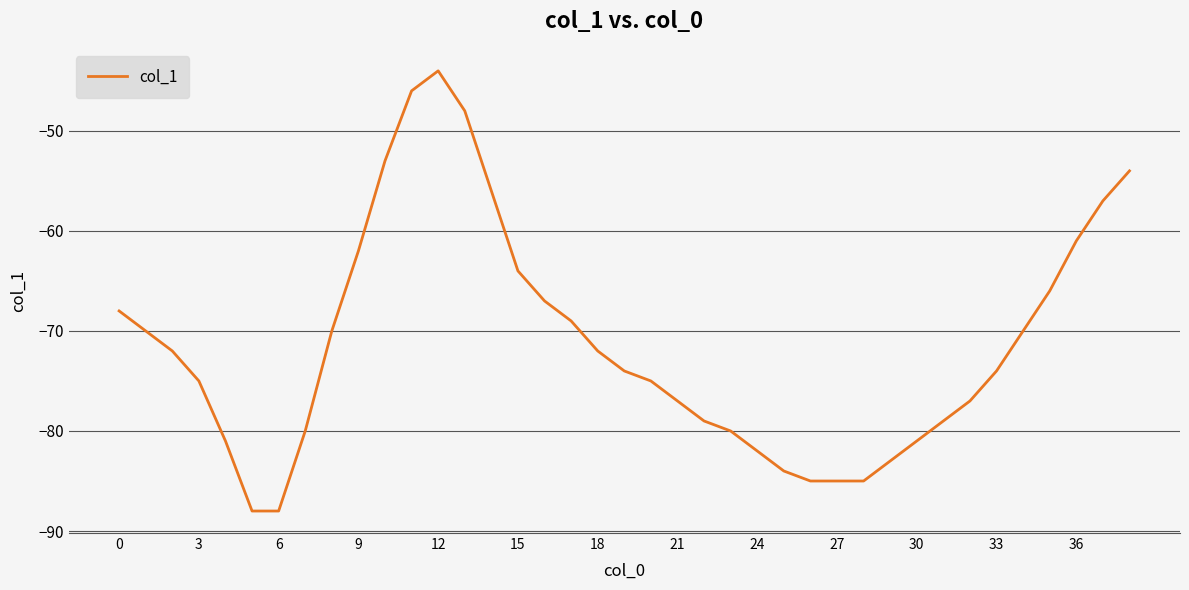

What is the difference between the maximum and minimum values?

44